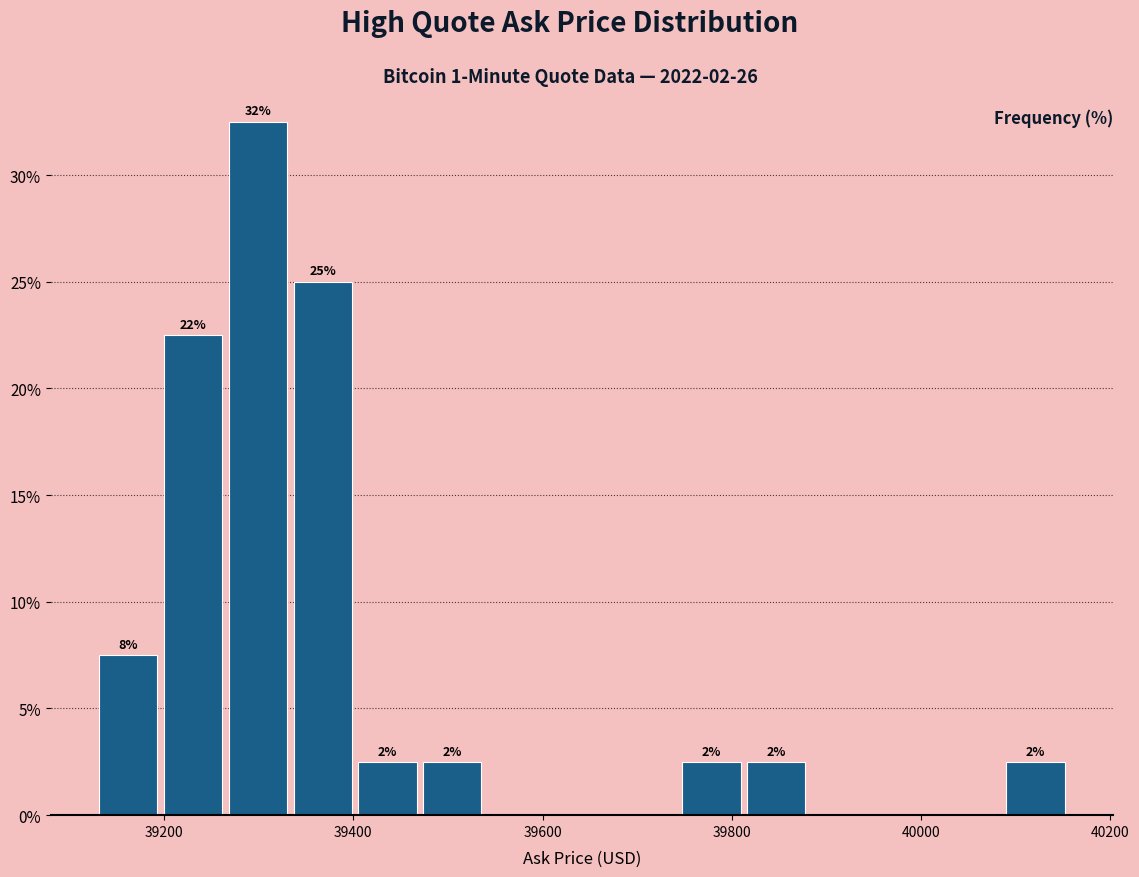

Read against the x-axis, roughly where is the centre of the tallest bar?

39300